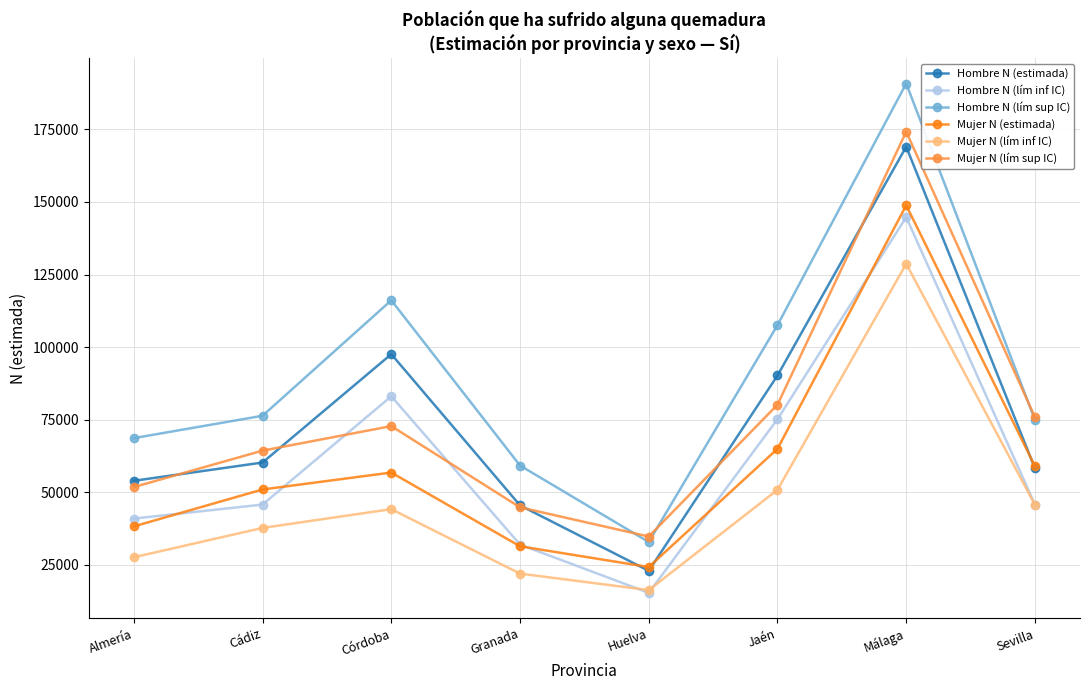

What value does the Hombre N (lím inf IC) series have at Córdoba?

83090